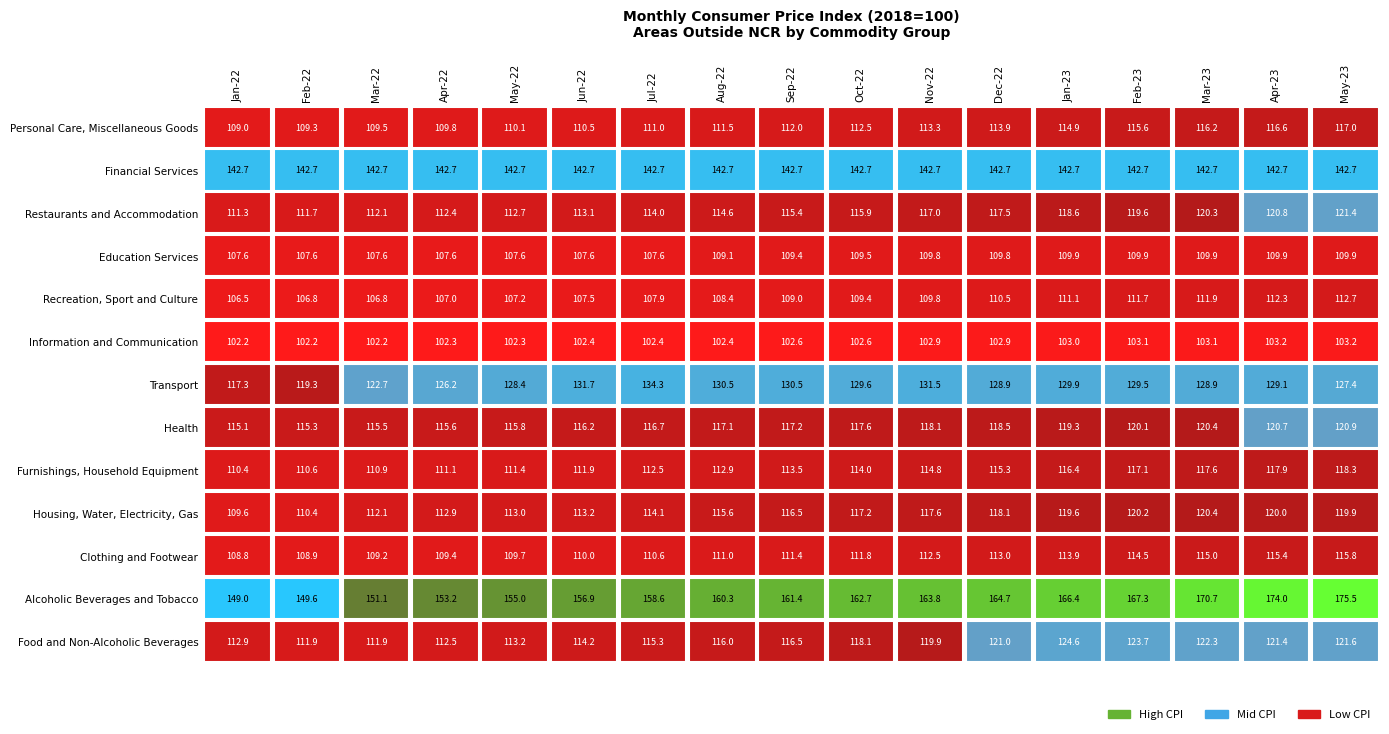

How many data points does each series have?

17